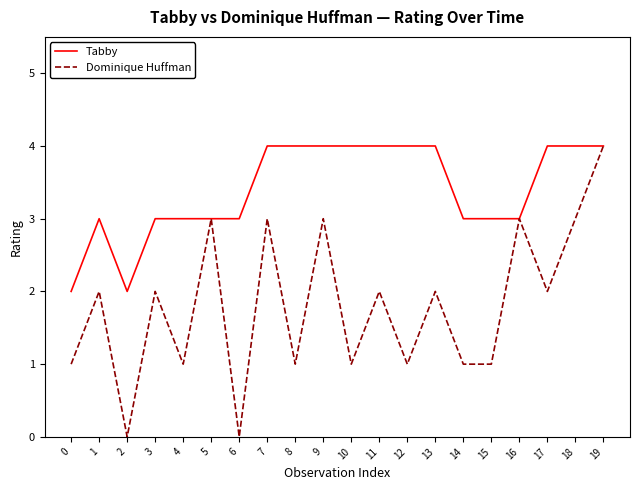

Does the chart display data point markers on the line(s)?

No